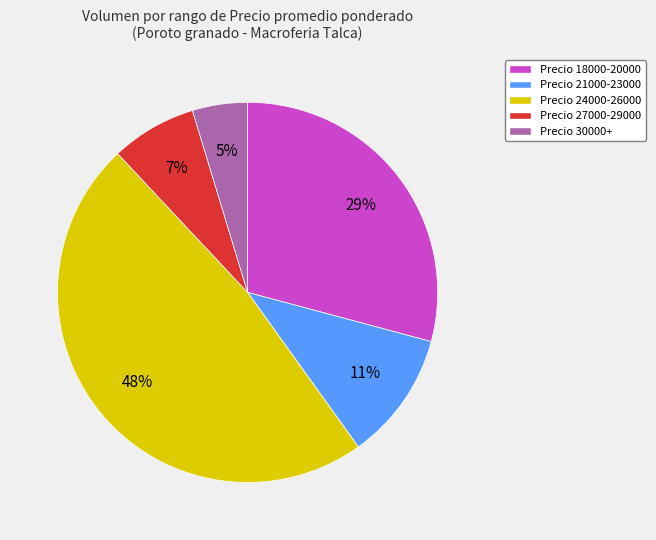

Rank the categories by value from lowest to highest.

Precio 30000+, Precio 27000-29000, Precio 21000-23000, Precio 18000-20000, Precio 24000-26000